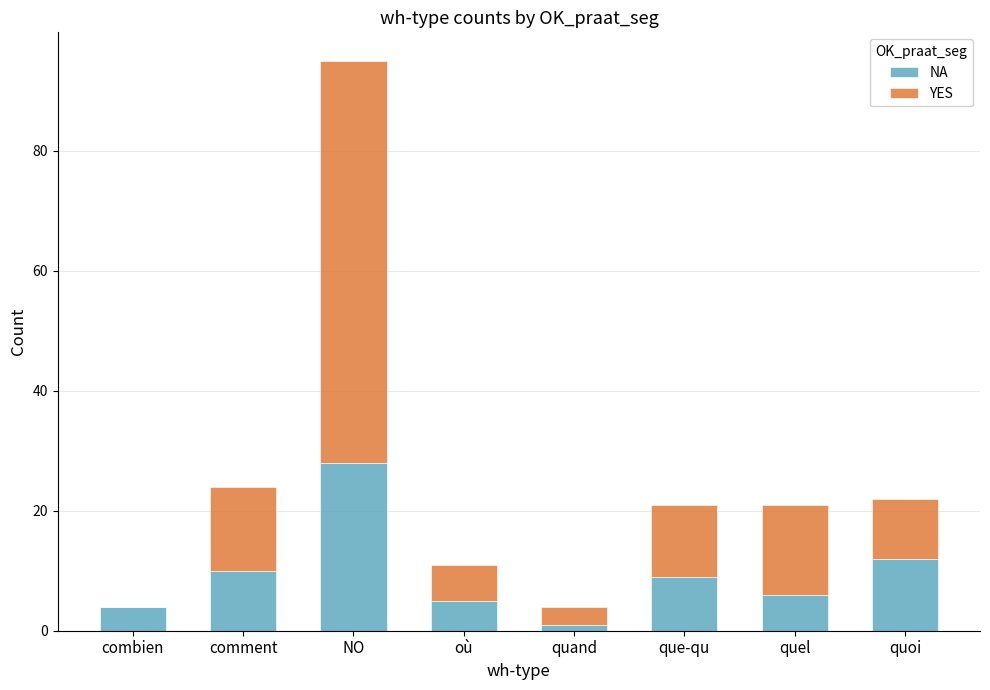

At which label does NA first exceed 9?

comment